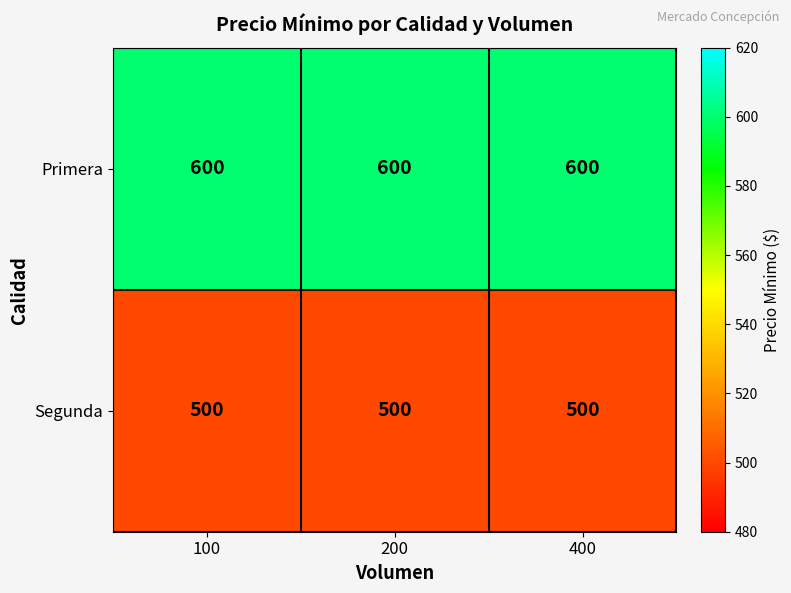

How many data points does each series have?

3